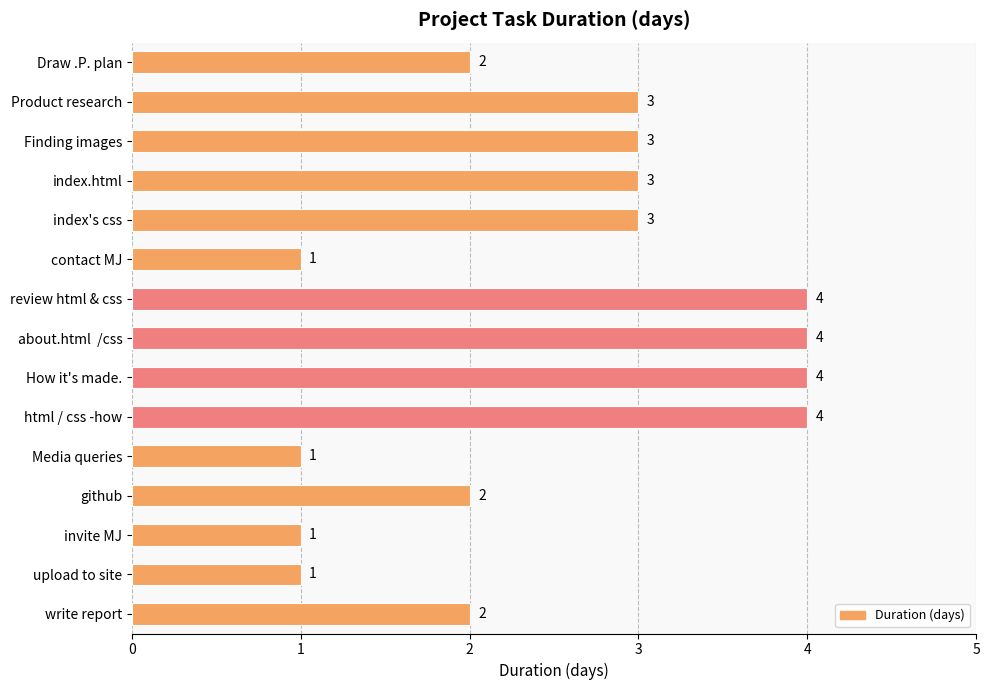

What position from the top is index.html?

4